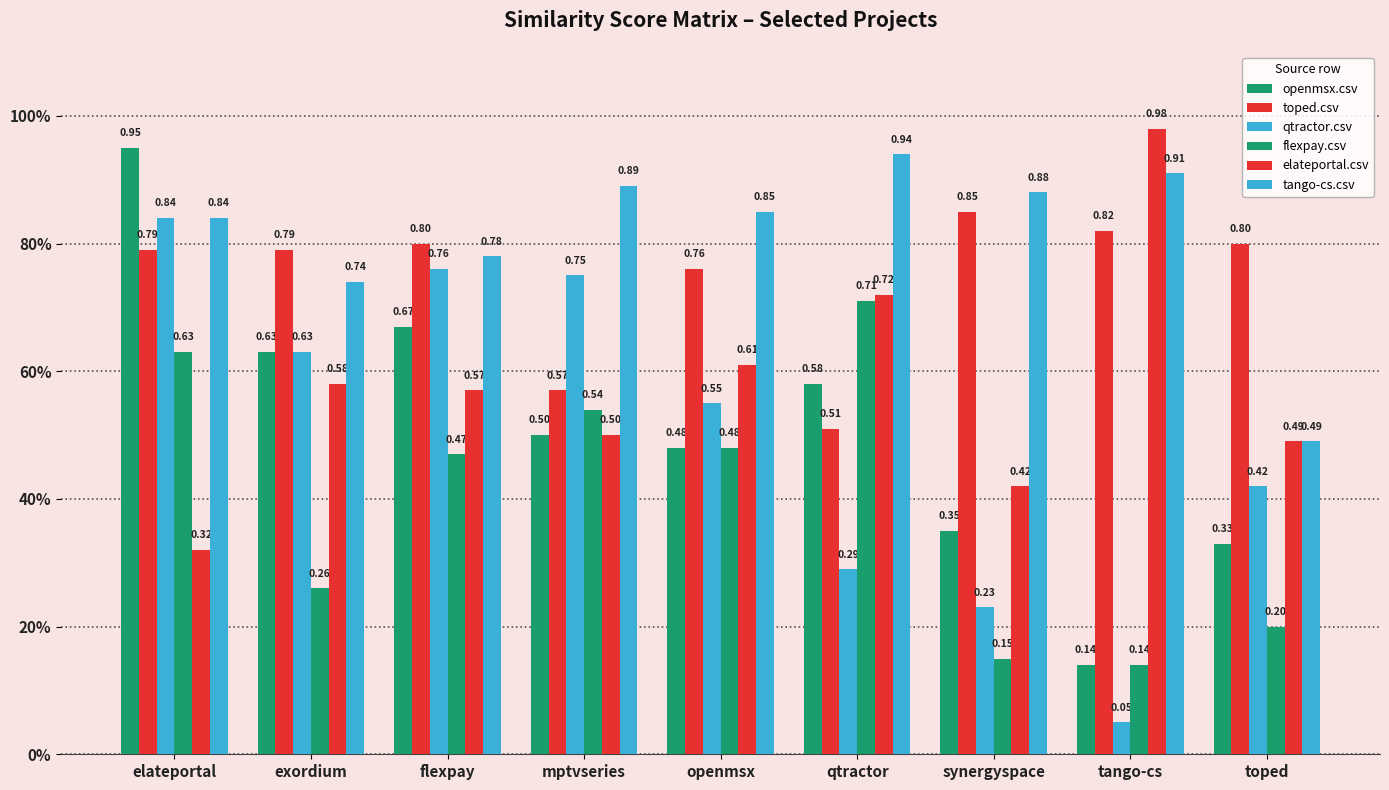

Are the bars horizontal?

No